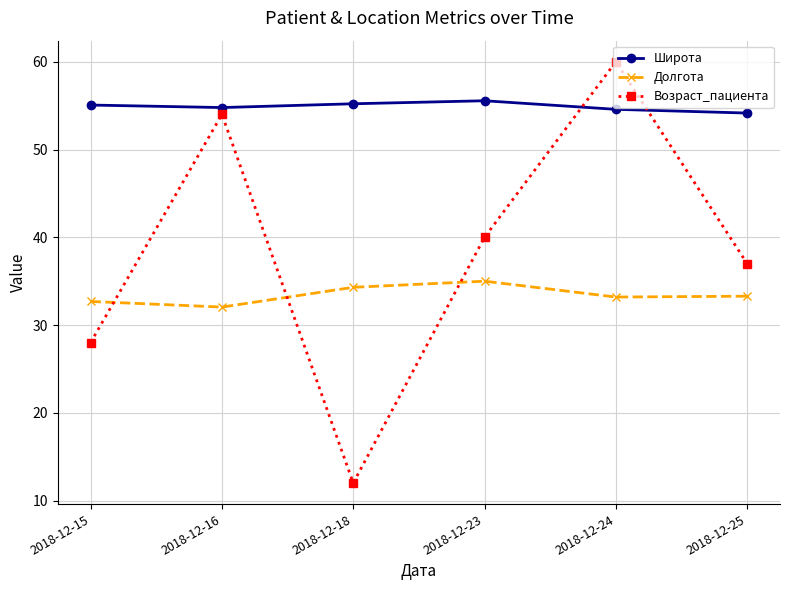

True or false: Широта has a value of 26.9 at 2018-12-25.

False